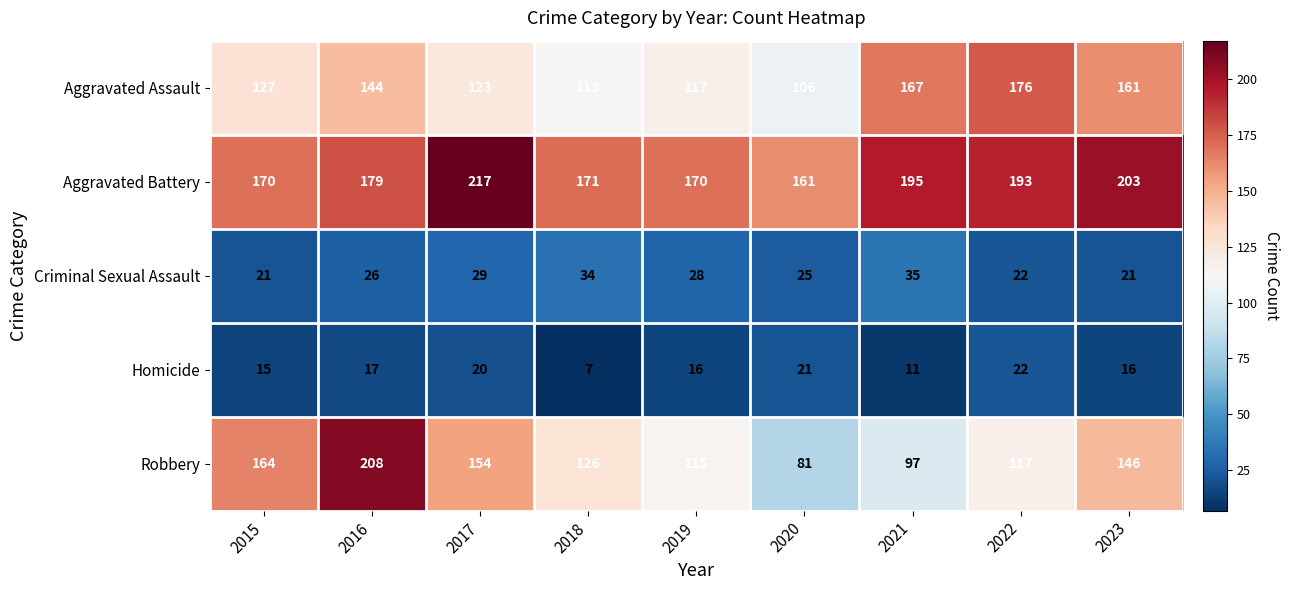

What is the difference between the maximum and second lowest values in the Aggravated Assault series?

63